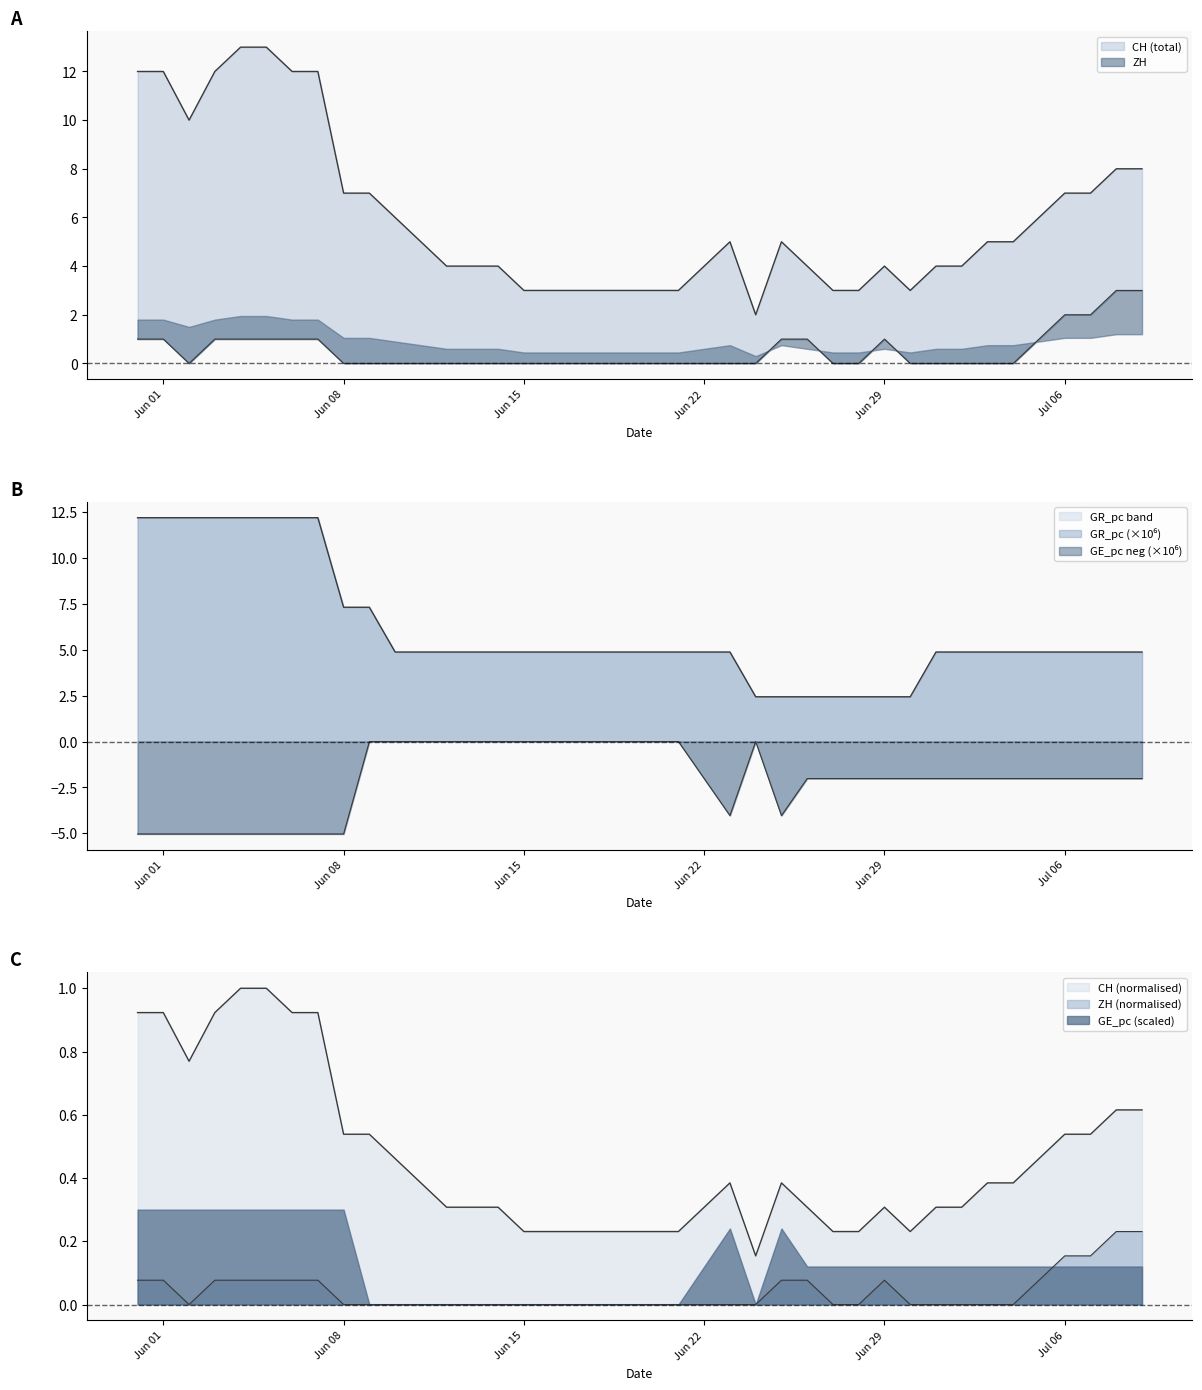

Does the chart have visible grid lines?

No